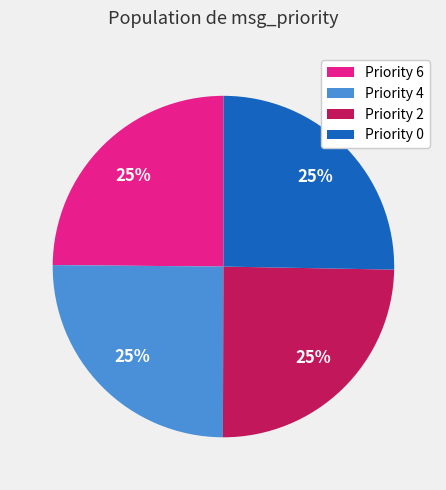

Does Priority 2 account for over 50% of the chart?

No